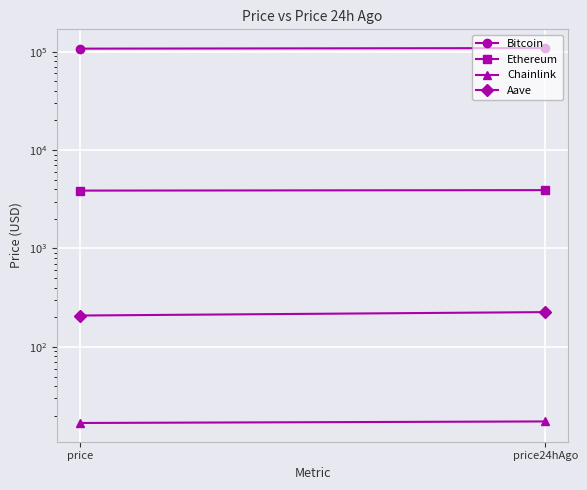

Reading left to right, list all the values displayed in this chart.

Bitcoin: price=107216.0	price24hAgo=108646.0
Ethereum: price=3872.3	price24hAgo=3915.8
Chainlink: price=16.9	price24hAgo=17.5
Aave: price=208.4	price24hAgo=225.6